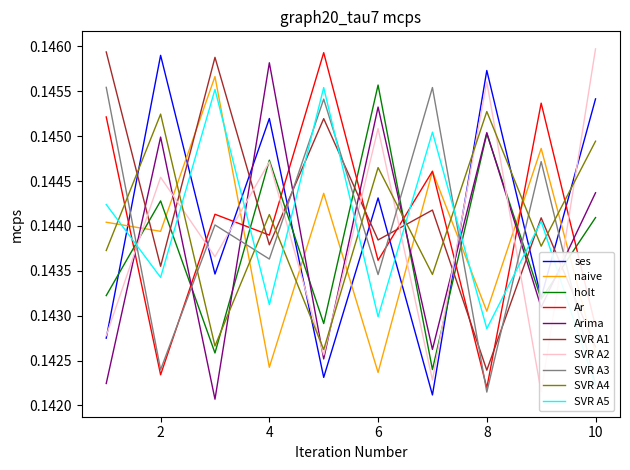

How many lines are shown in the chart?

2